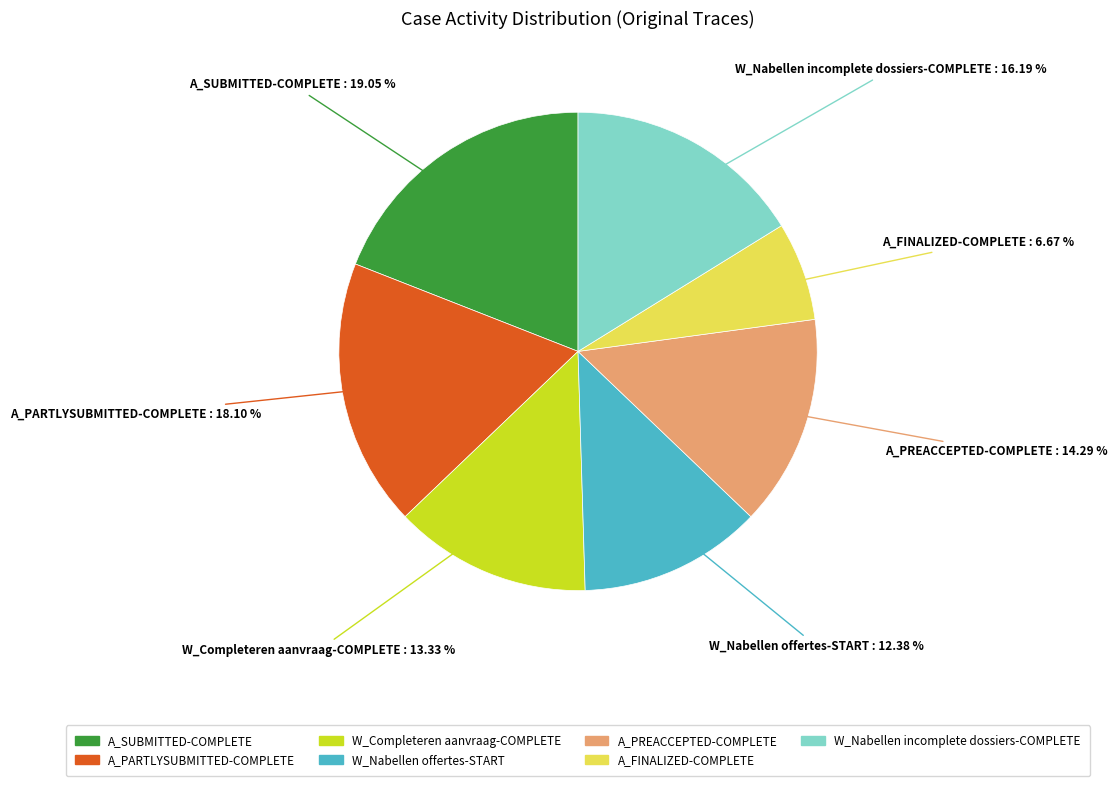

Is there any slice that represents more than half of the pie?

No